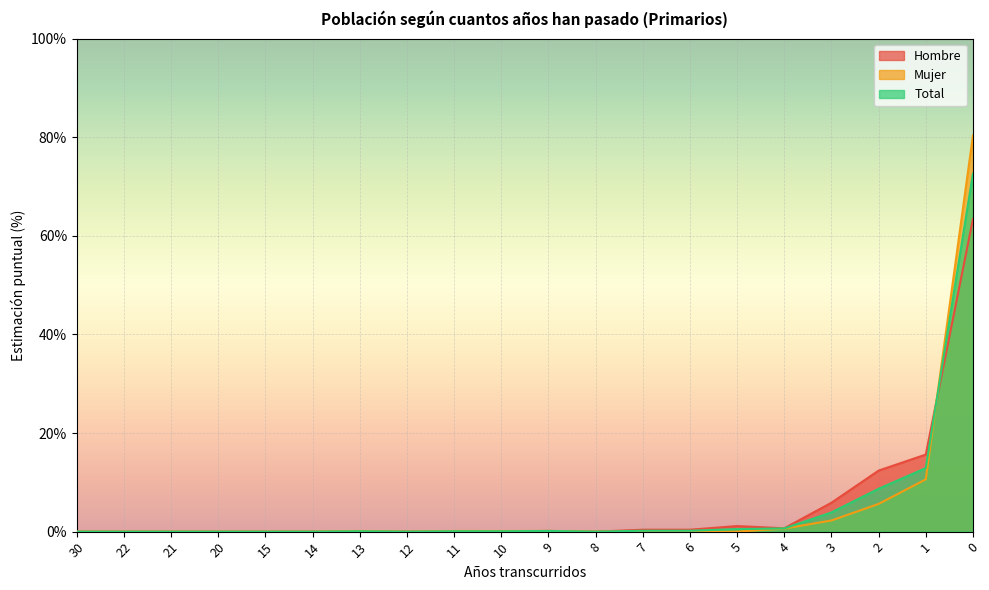

What is the maximum value for Total?

72.6